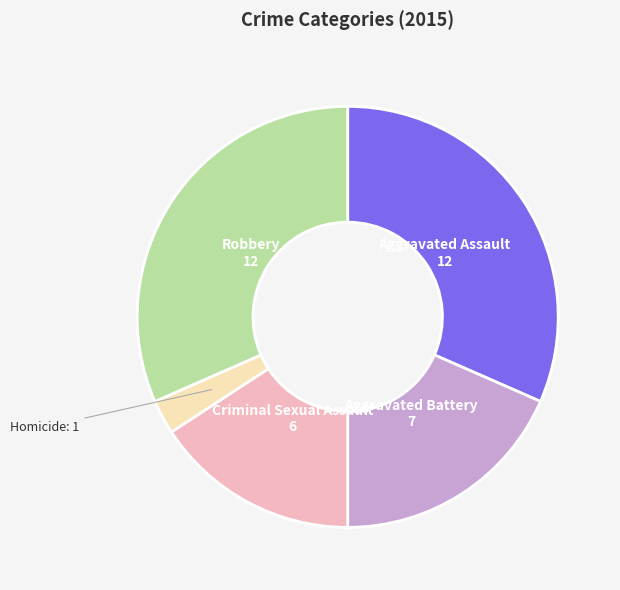

To the nearest percent, what is the difference between the Aggravated Assault and Homicide slice percentages?

29%